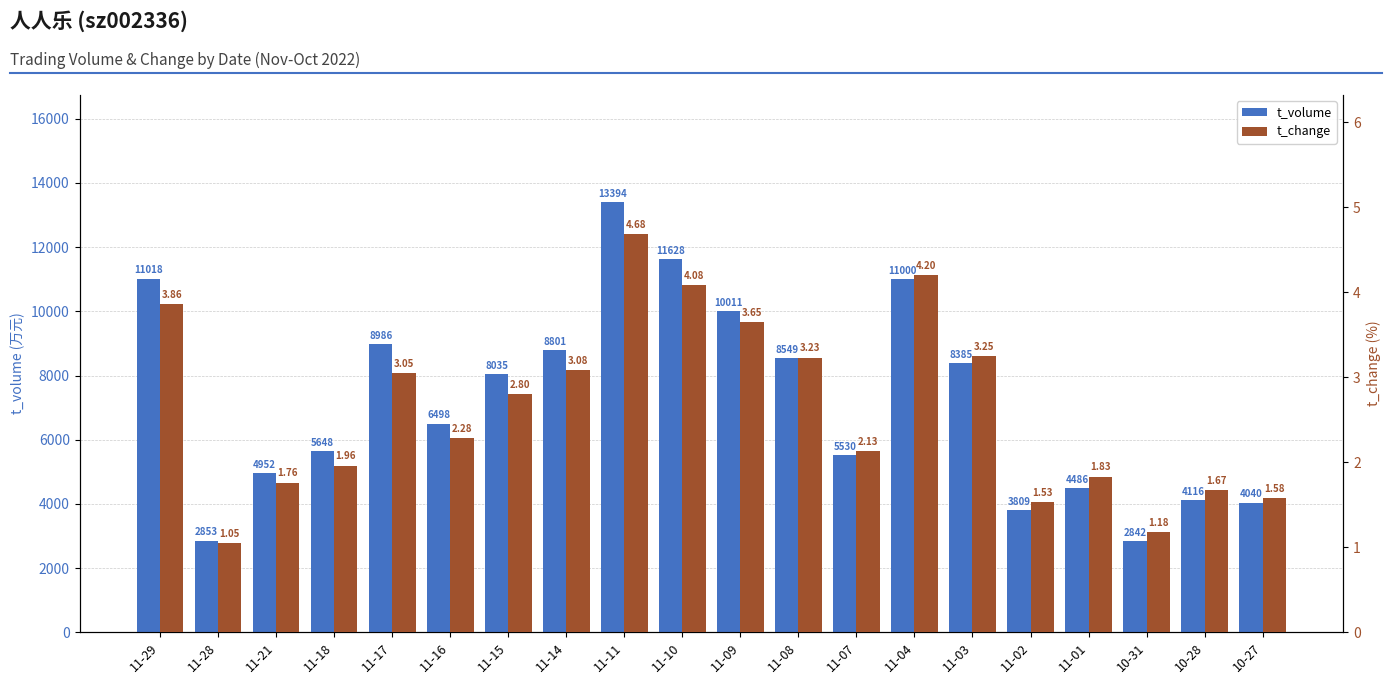

What is the sum of the t_volume values at 11-15 and 11-08?

16584.0